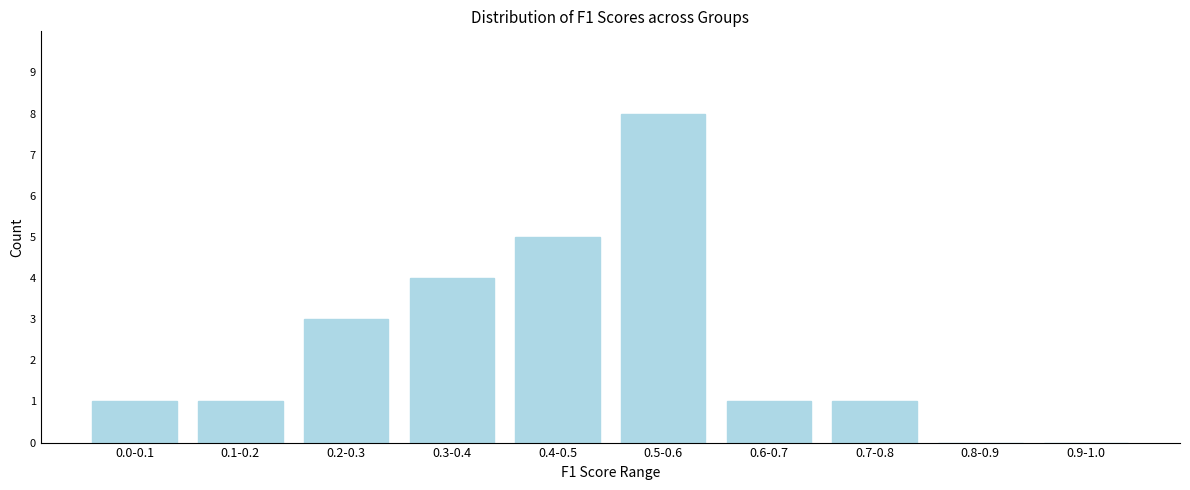

Reading left to right, transcribe all the data shown in this chart.

0.0-0.1=1	0.1-0.2=1	0.2-0.3=3	0.3-0.4=4	0.4-0.5=5	0.5-0.6=8	0.6-0.7=1	0.7-0.8=1	0.8-0.9=0	0.9-1.0=0